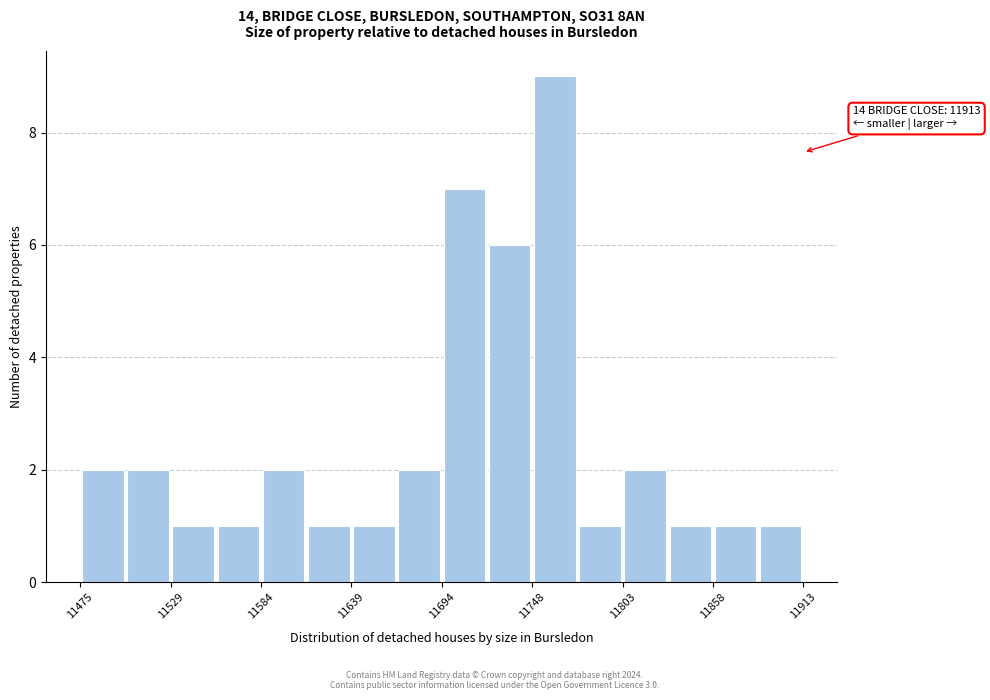

Around what value on the x-axis is the tallest bar? Give the approximate position of its centre, as read against the axis.

11760